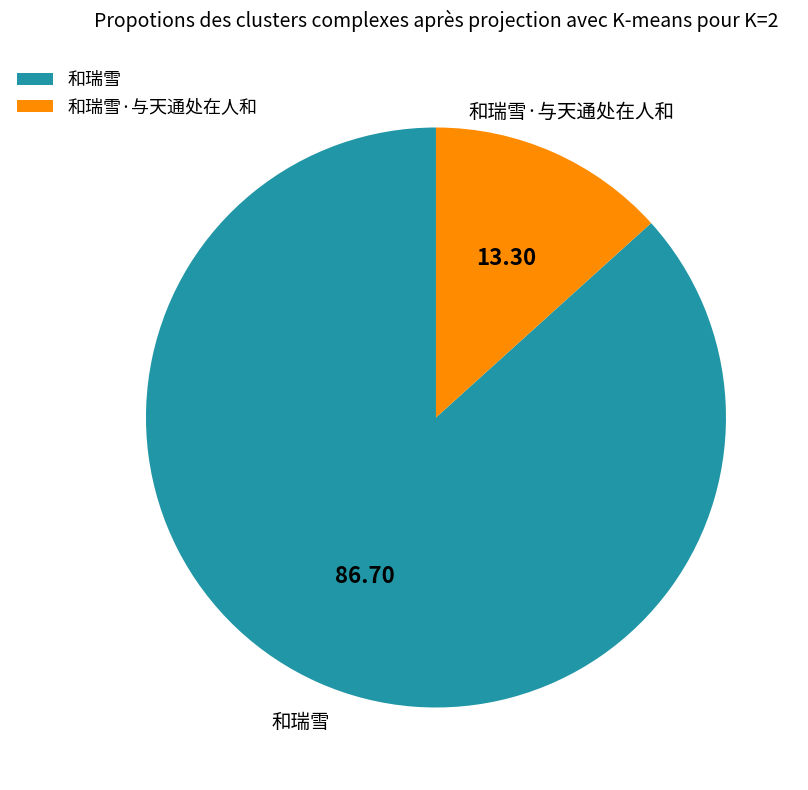

Between 和瑞雪 and 和瑞雪·与天通处在人和, which is larger?

和瑞雪